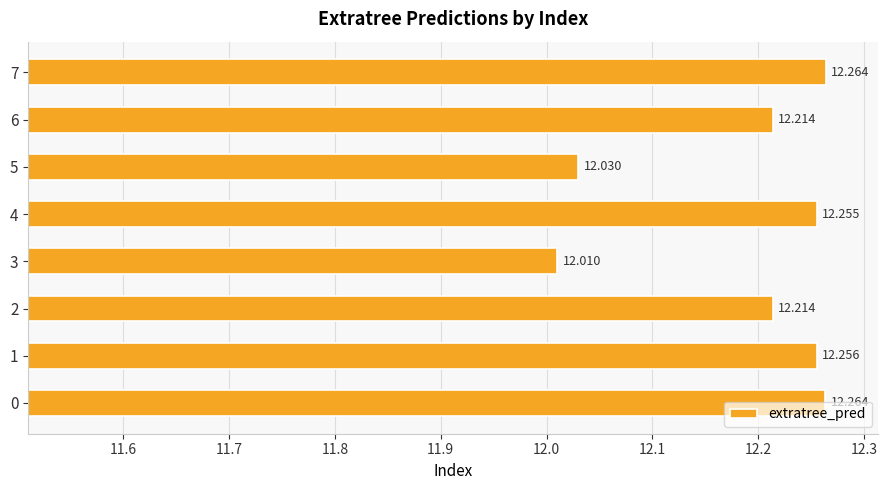

At which label is the value closest to 12?

3